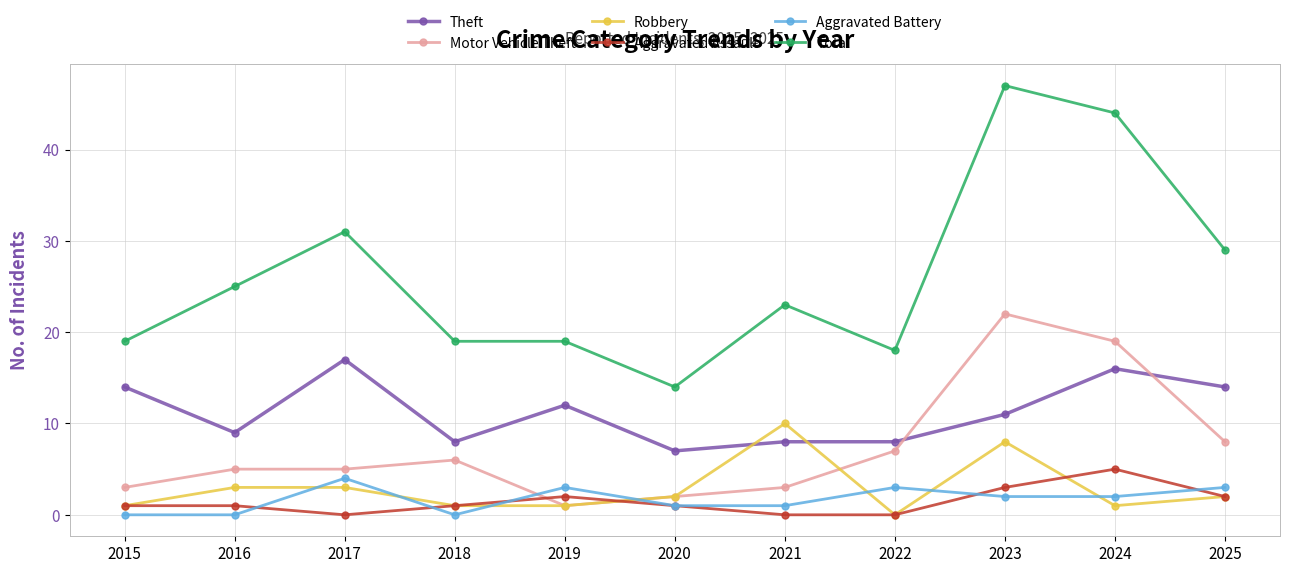

True or false: Robbery and Total cross at least once.

False